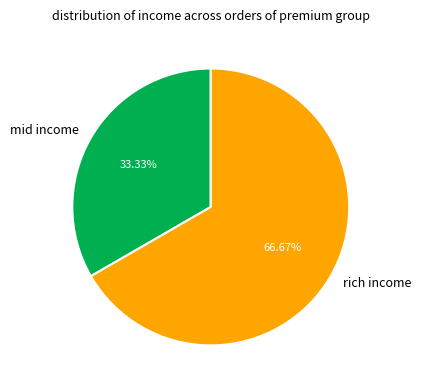

To the nearest percent, what is the difference between the largest and smallest slice percentages?

33%